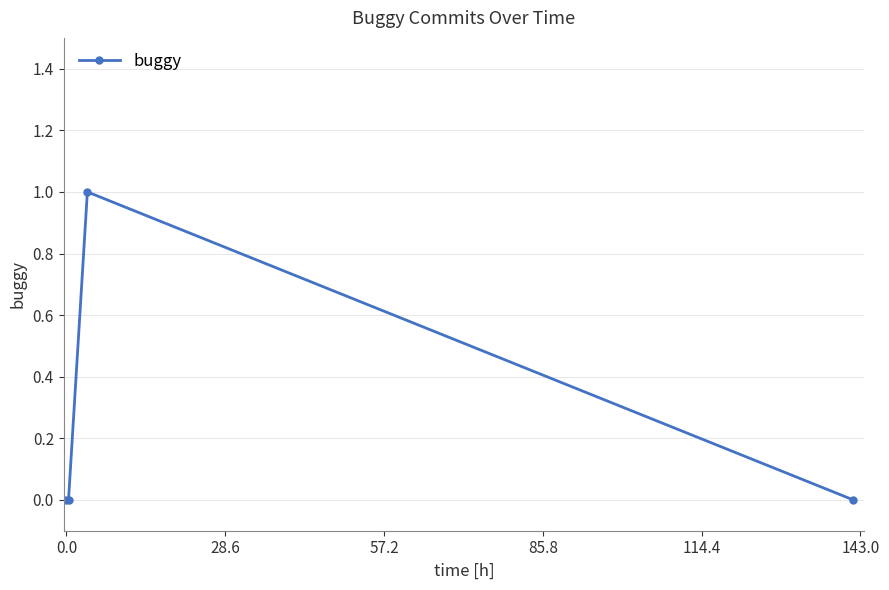

How many data points does each series have?

4